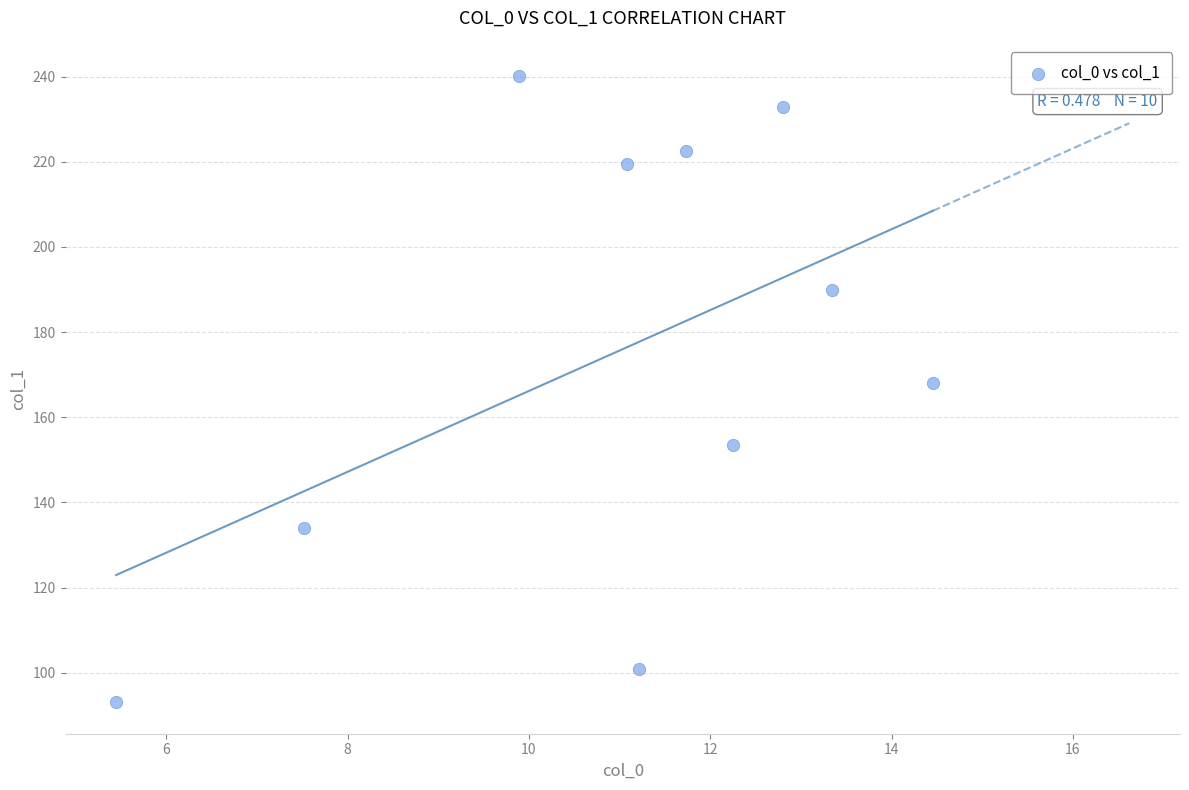

What Y value in the scatter plot is closest to 166?

168.0